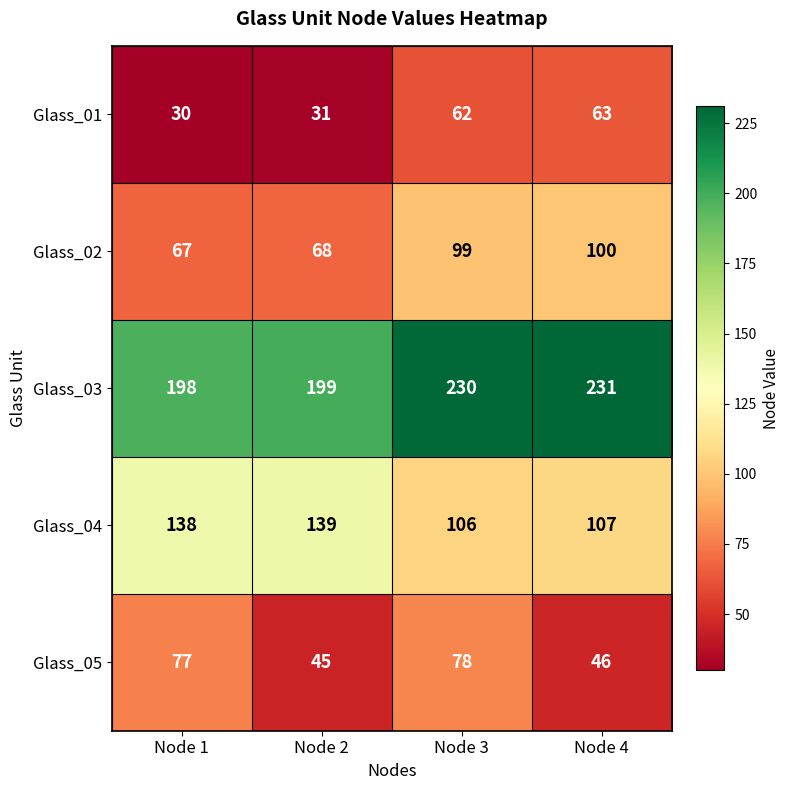

What is the difference between the maximum and minimum values in the Glass_02 series?

33